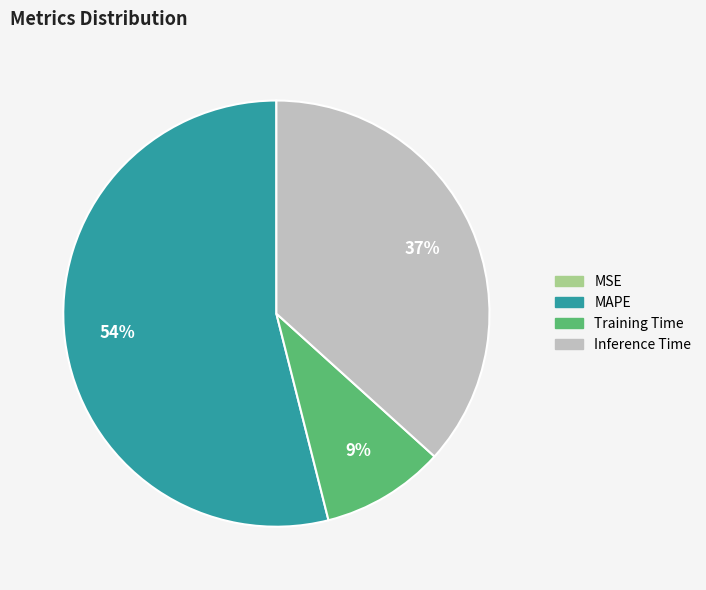

To the nearest percent, what is the average slice percentage?

25%